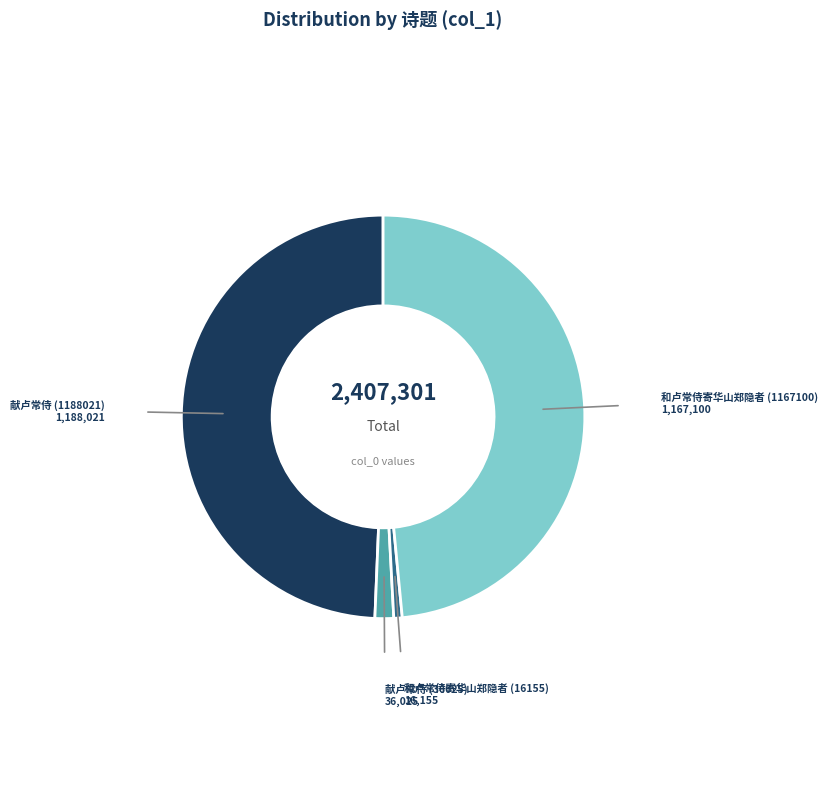

Which has a higher value, 和卢常侍寄华山郑隐者 (1167100) or 献卢常侍 (36025)?

和卢常侍寄华山郑隐者 (1167100)